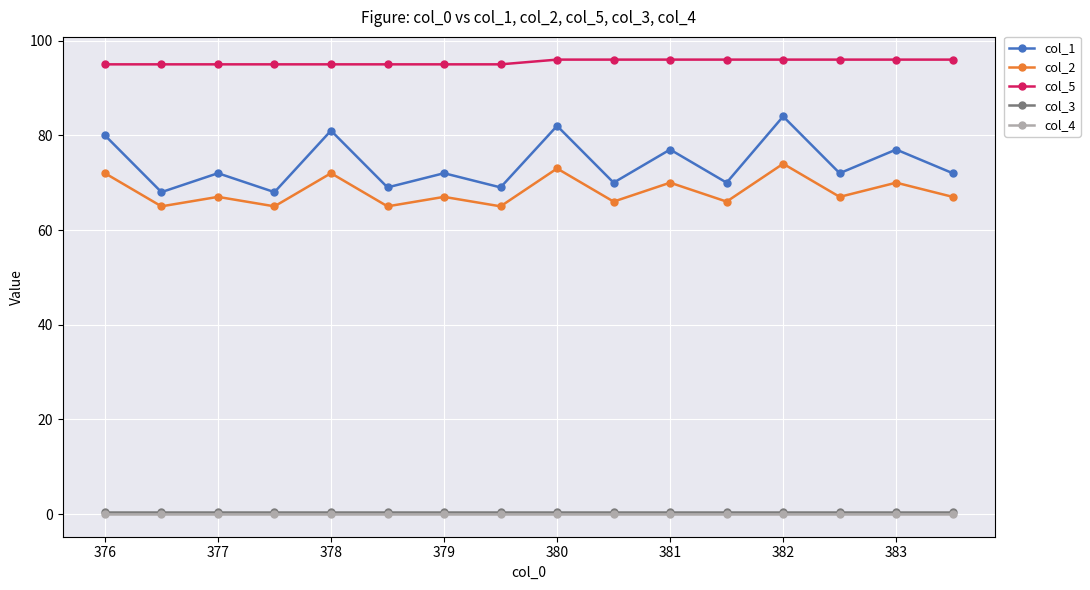

What is the maximum value for col_1?

84.0